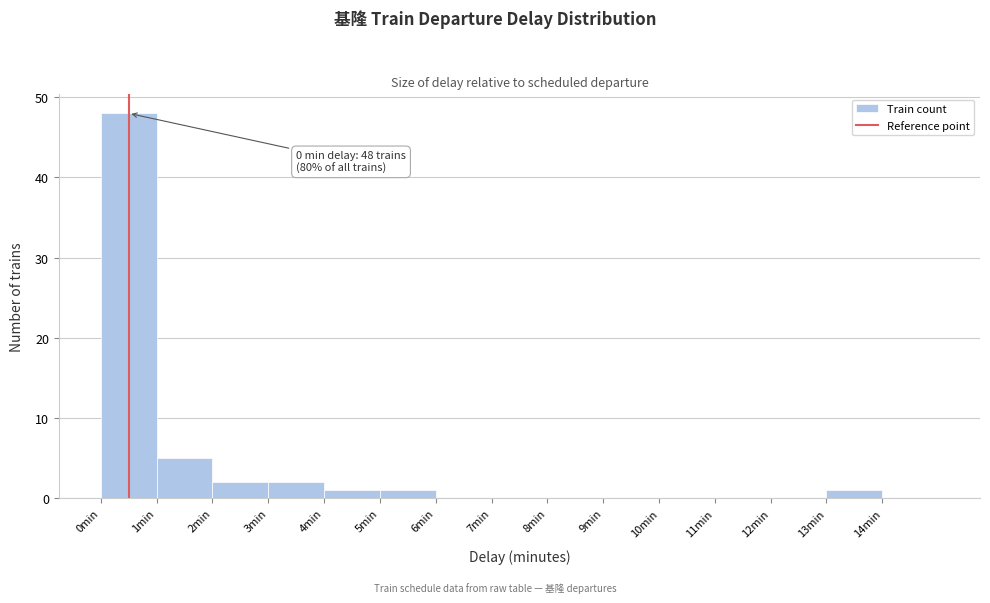

Which range on the x-axis has the tallest bar?

0 to 1